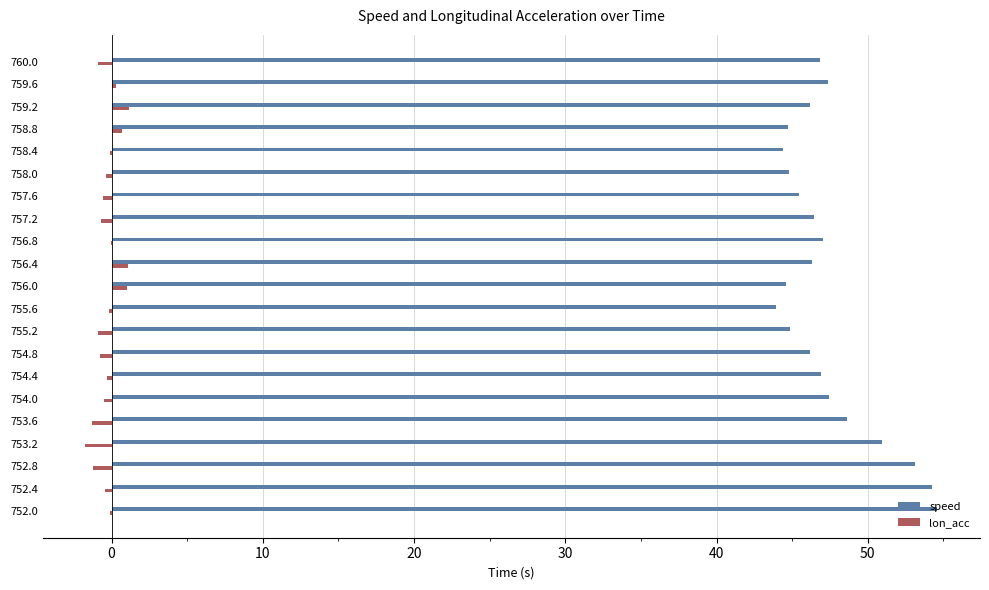

What is the sum of all speed values?

995.2